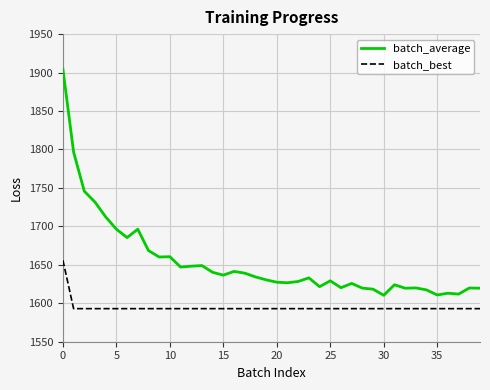

Rank the series by their maximum value, from highest to lowest.

batch_average, batch_best